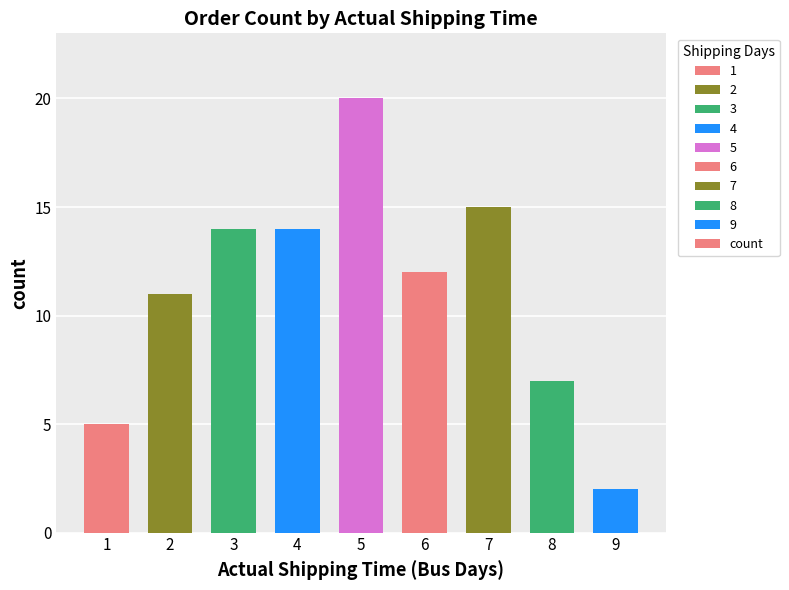

Which label corresponds to the smallest value in the chart?

9